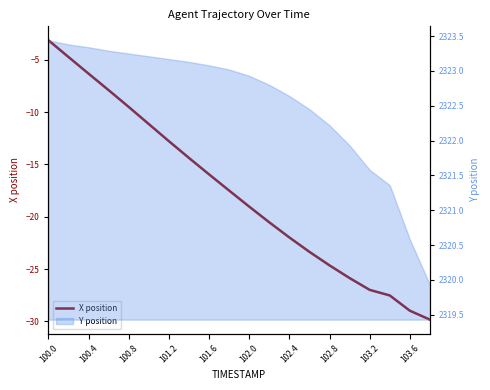

The value at 101.2 is -4.5. True or false?

False